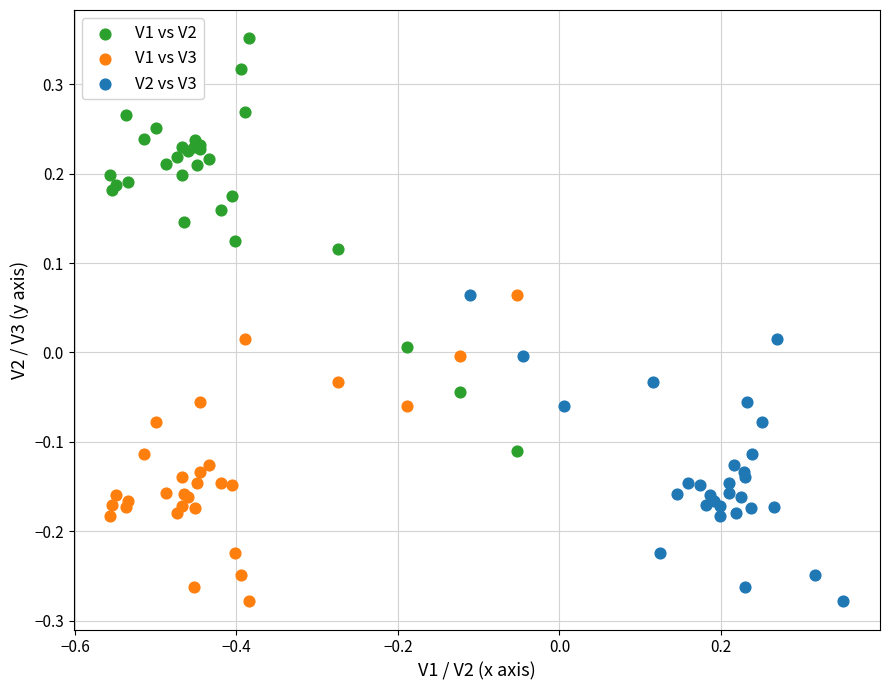

Which series has the largest Y range (max minus min)?

V1 vs V2